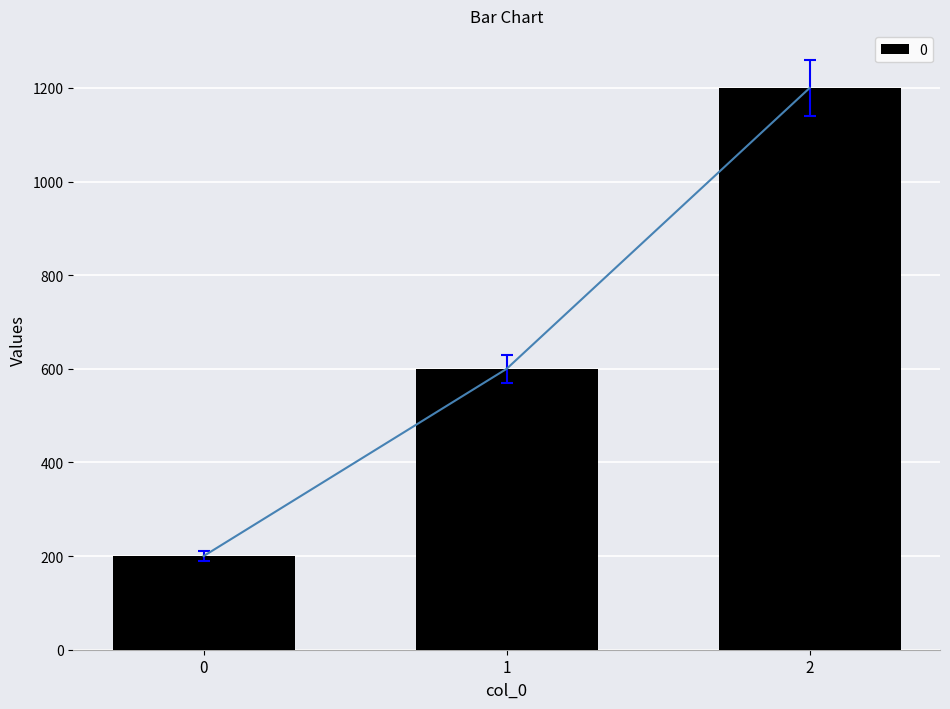

Where does the data first go above 600?

2